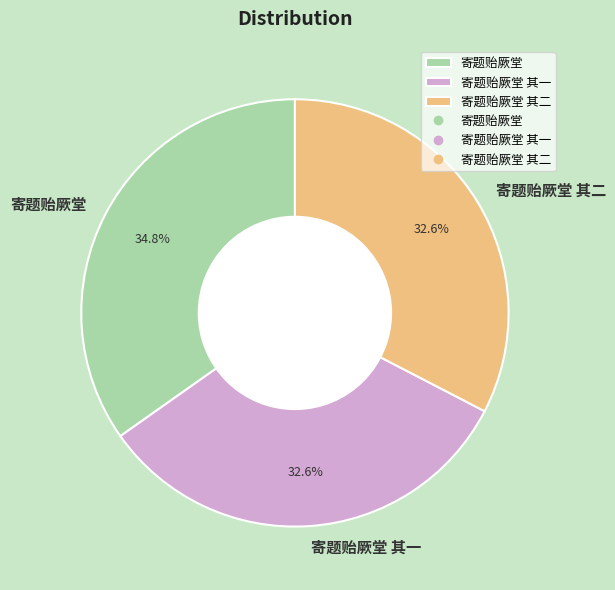

Between 寄题贻厥堂 其二 and 寄题贻厥堂, which is larger?

寄题贻厥堂